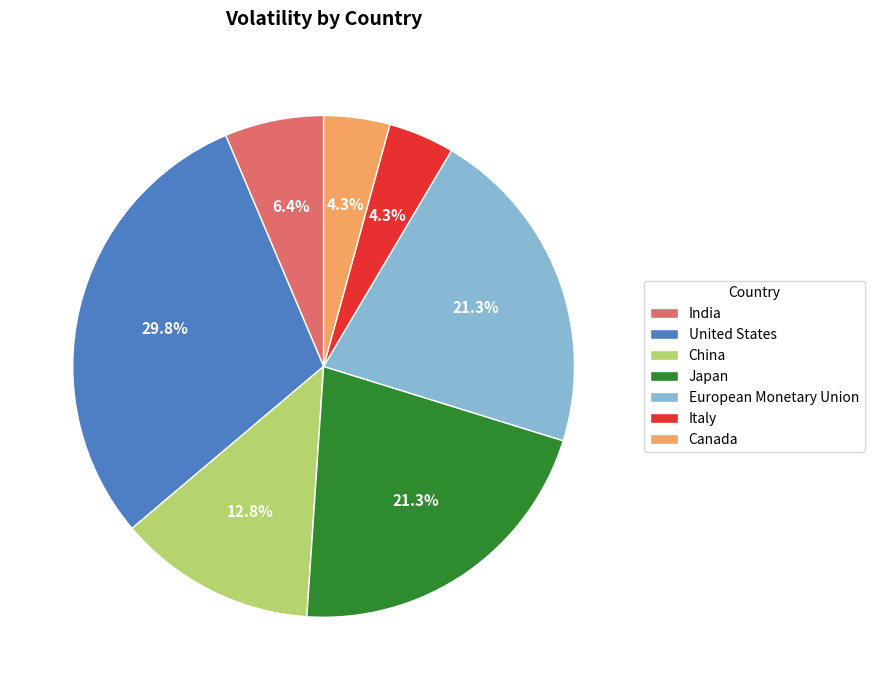

Is it true that India is 15% of the pie?

False